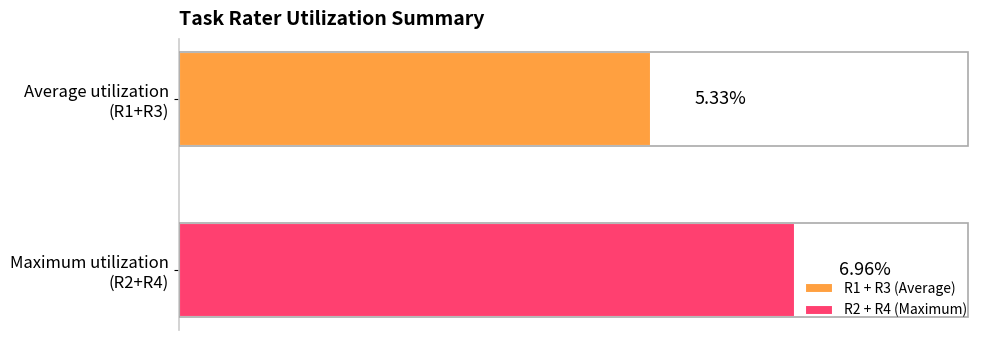

List the series in order of their peak value, highest first.

R2 + R4 (Maximum), R1 + R3 (Average)